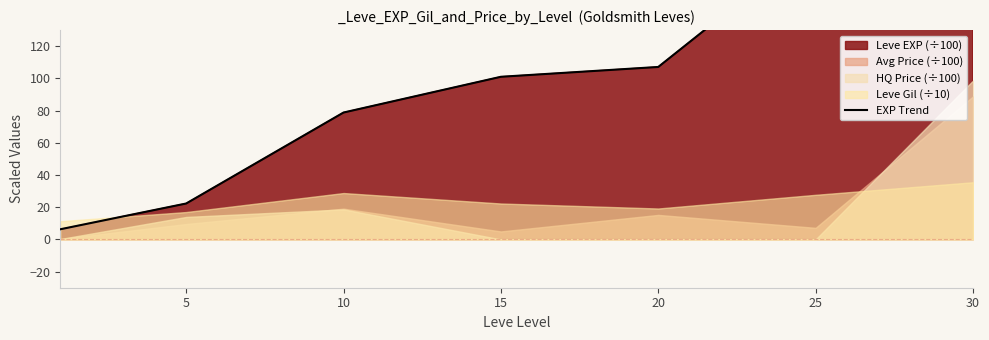

What is the average value?

108.5